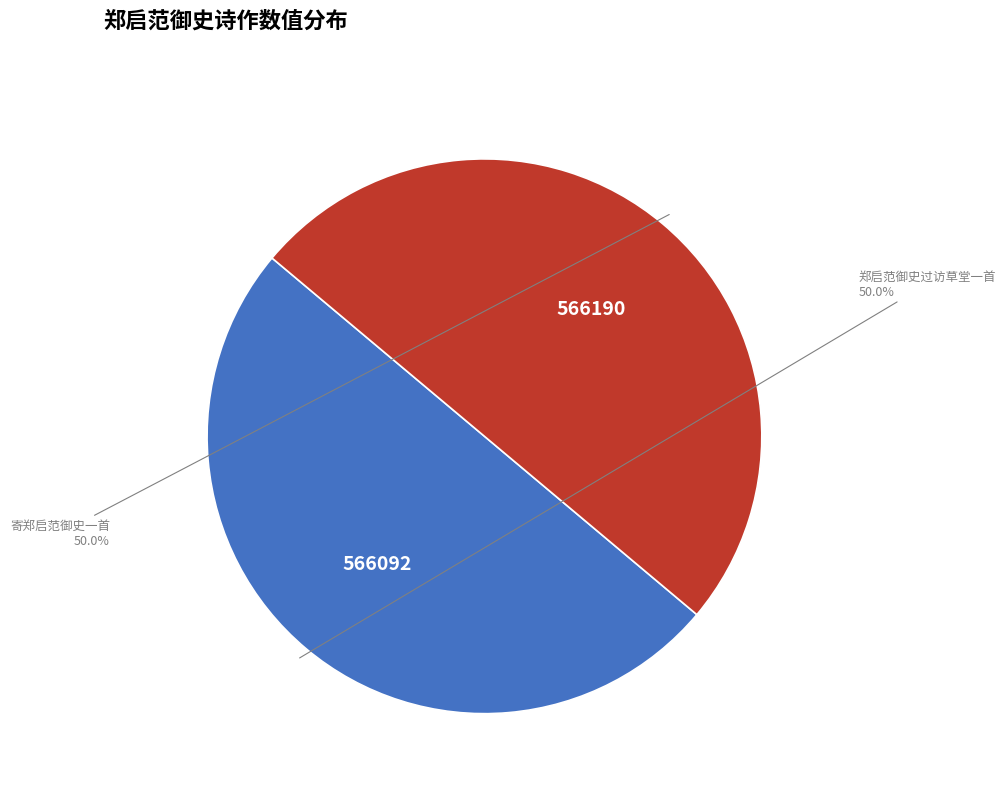

Is the sum of 寄郑启范御史一首 and 郑启范御史过访草堂一首 greater than half?

Yes